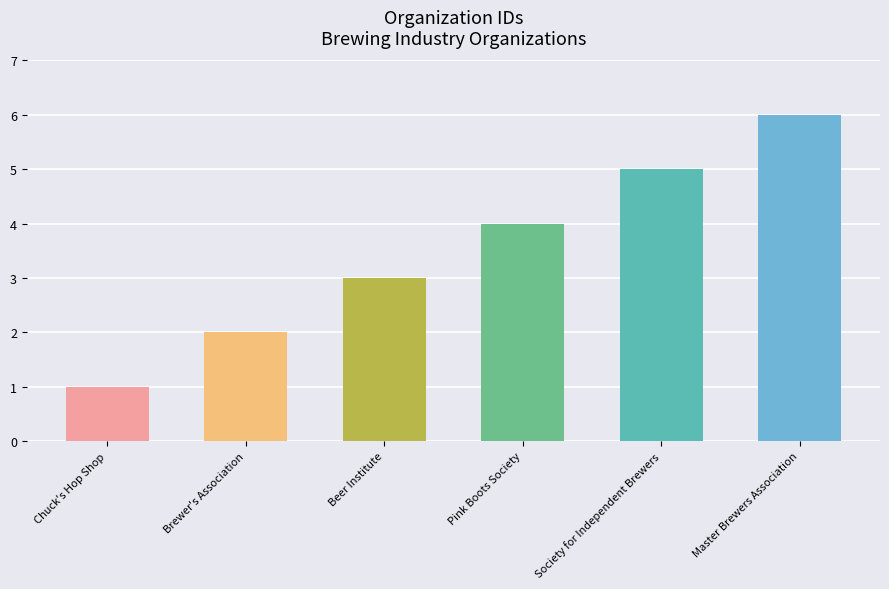

What is the average value?

4